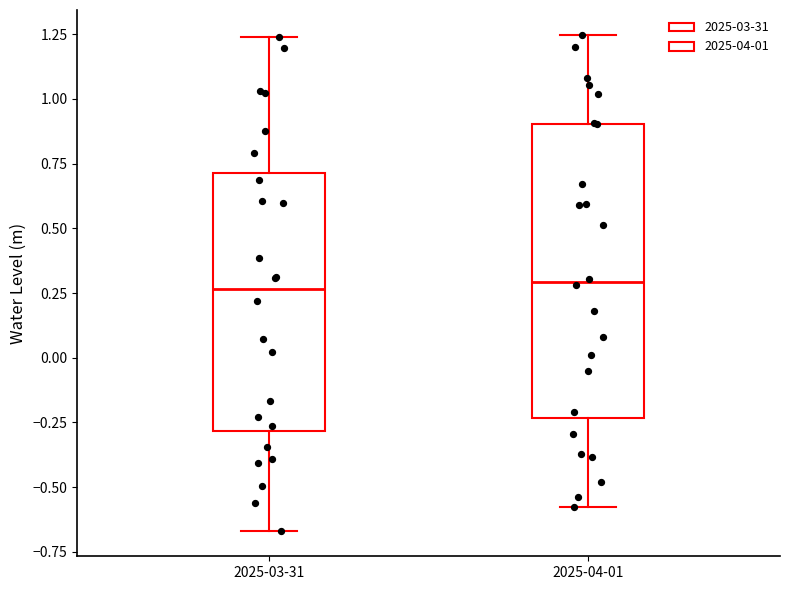

Reading left to right, read every box against the y-axis: the position of its median line, the range the box covers, and the ends of its whiskers. The values are not printed on the chart, so give them approximately, as read against the axis.

2025-03-31: median 0.25, box -0.30 to 0.70, whiskers -0.65 to 1.25
2025-04-01: median 0.30, box -0.25 to 0.90, whiskers -0.60 to 1.25